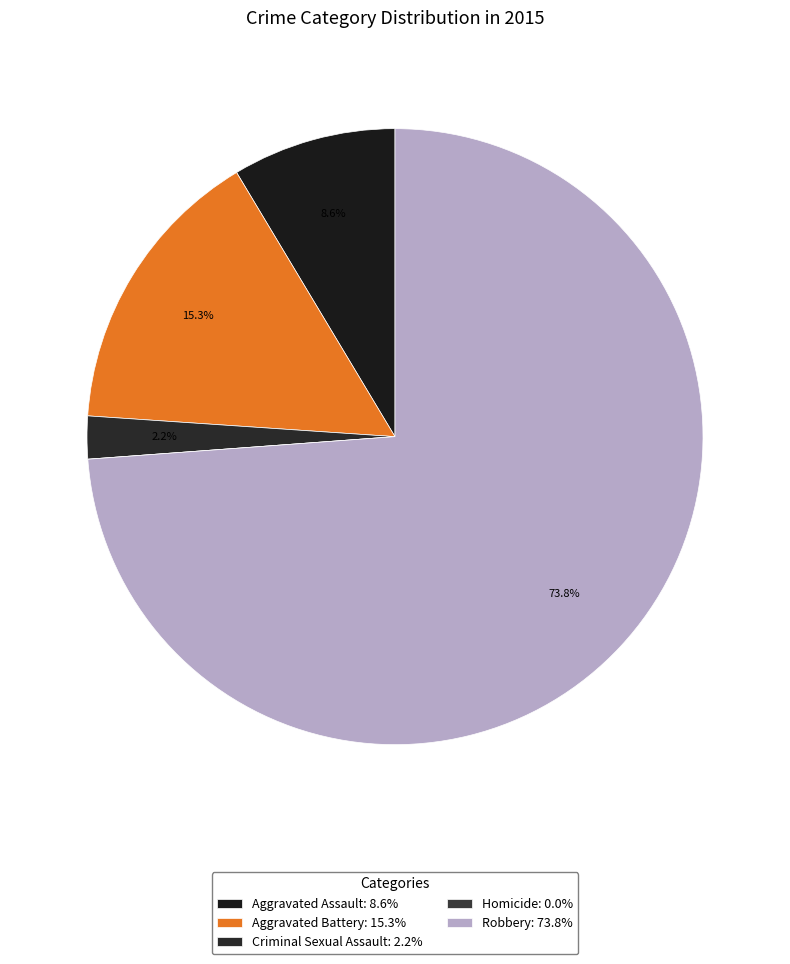

The Aggravated Assault slice represents 1% of the pie. True or false?

False